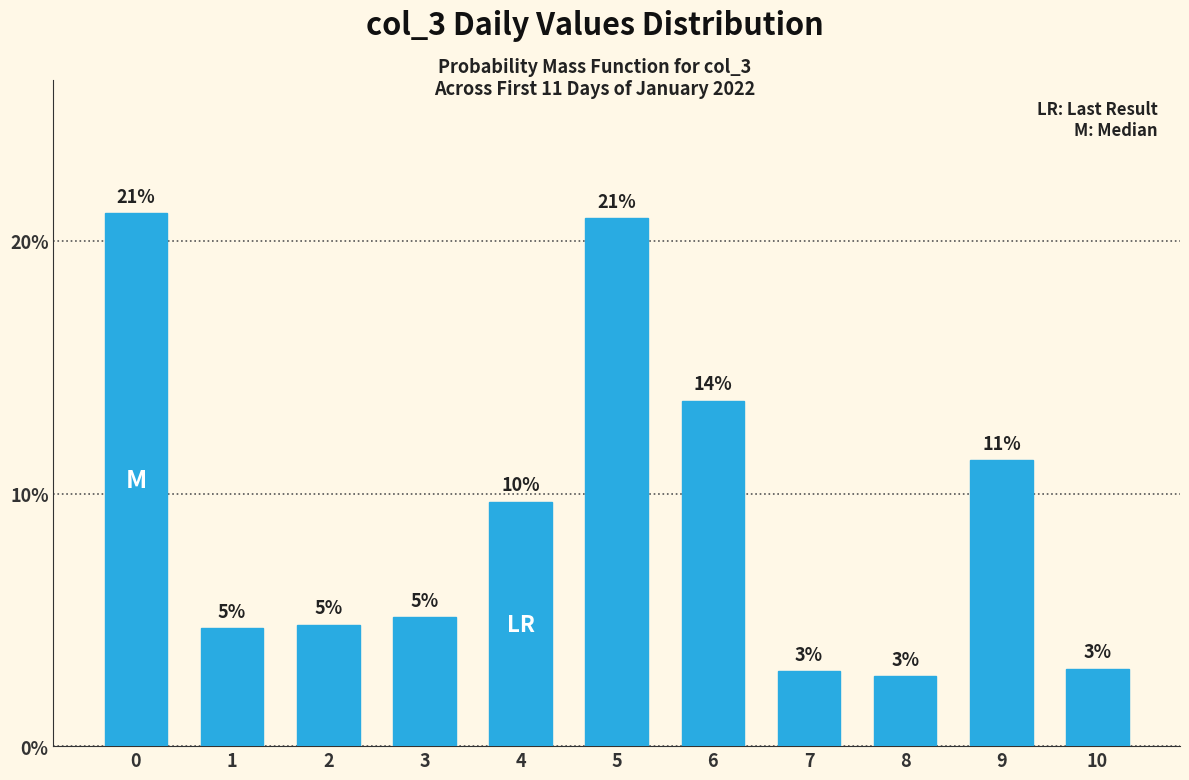

What is the sum of the values at 9 and 10?

14.4